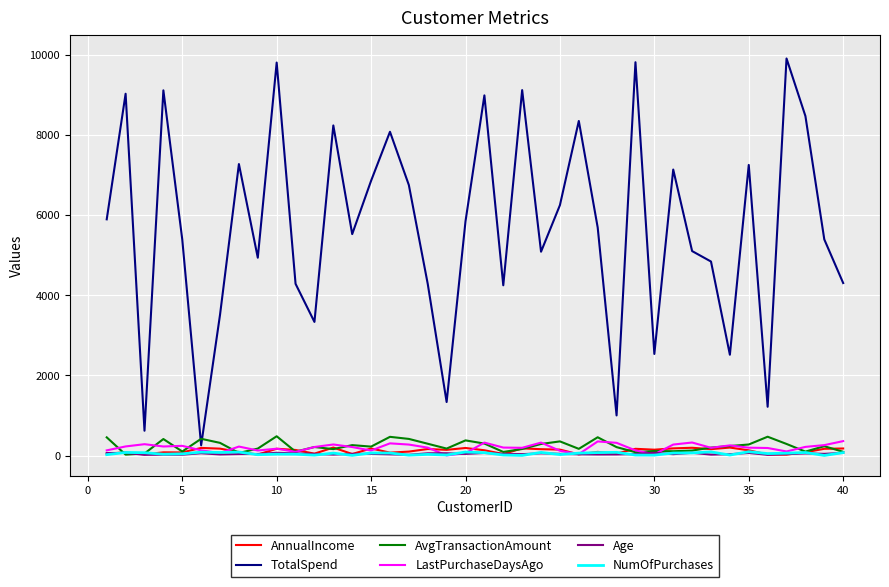

Which series has the largest total across all categories?

TotalSpend